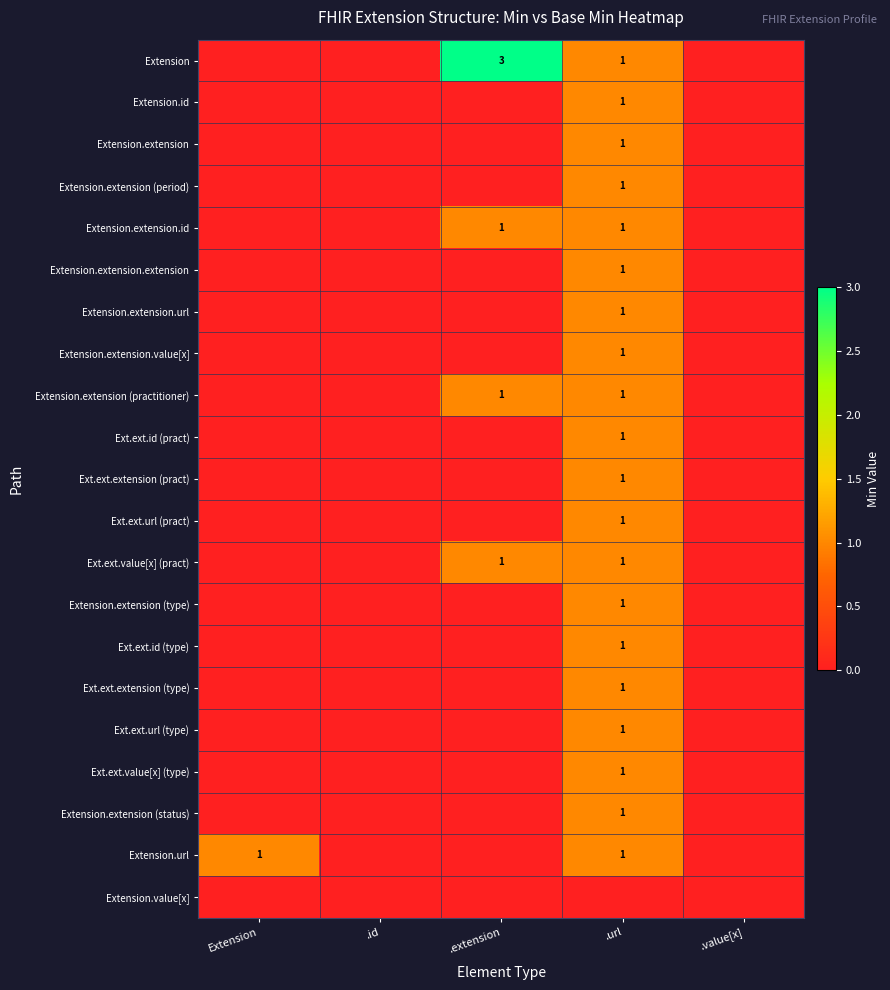

The value of Ext.ext.url (type) at .url is 0. True or false?

False